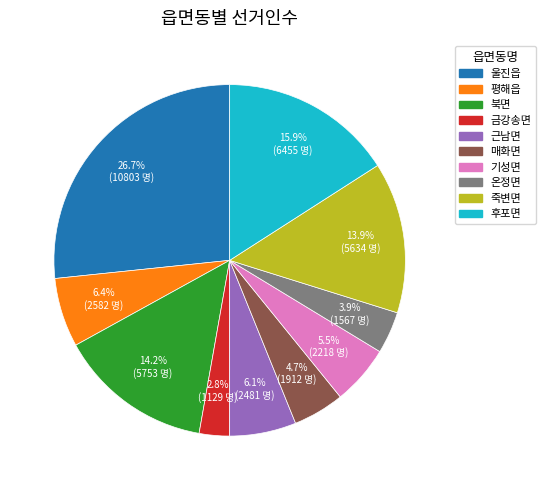

True or false: 북면 accounts for 14% of the total.

True